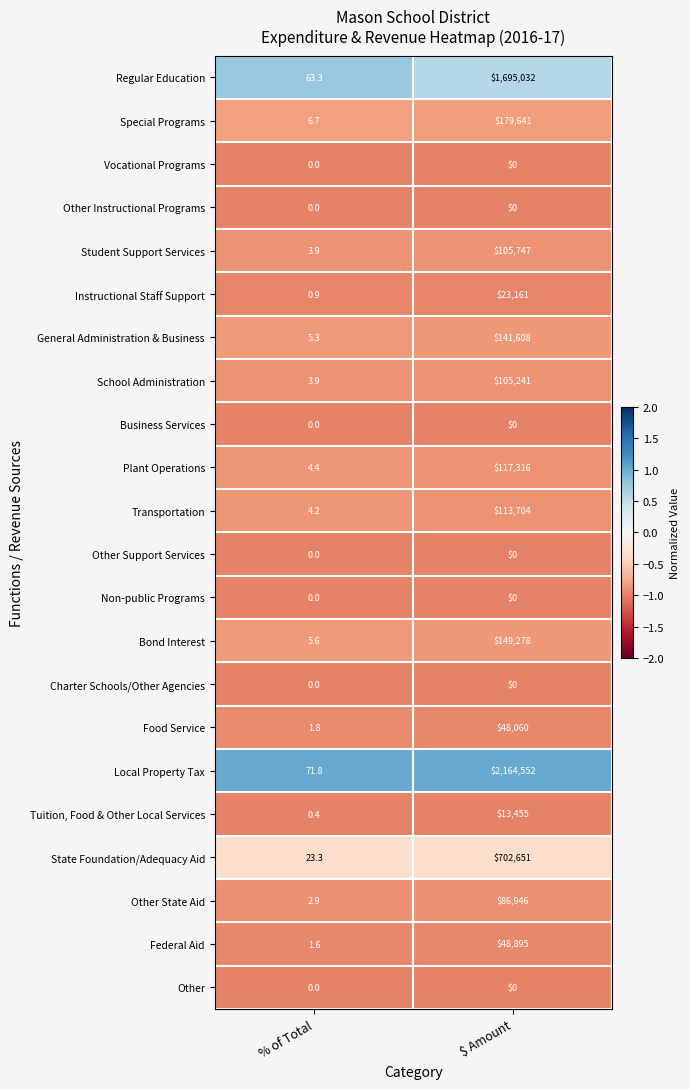

True or false: Special Programs has a value of 6.7 at % of Total.

True